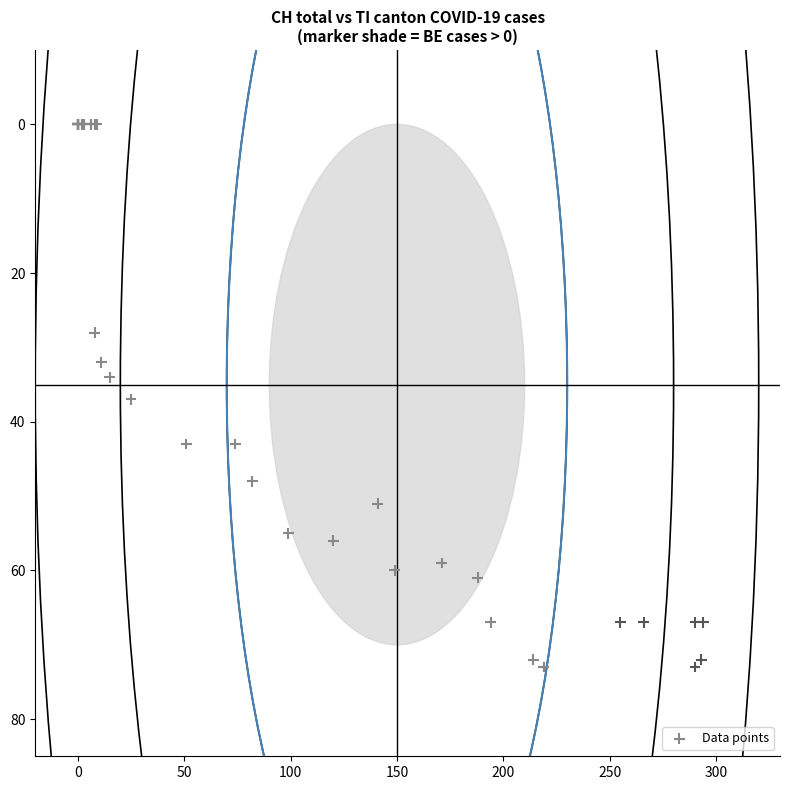

What Y value in the scatter plot is closest to 36?

37